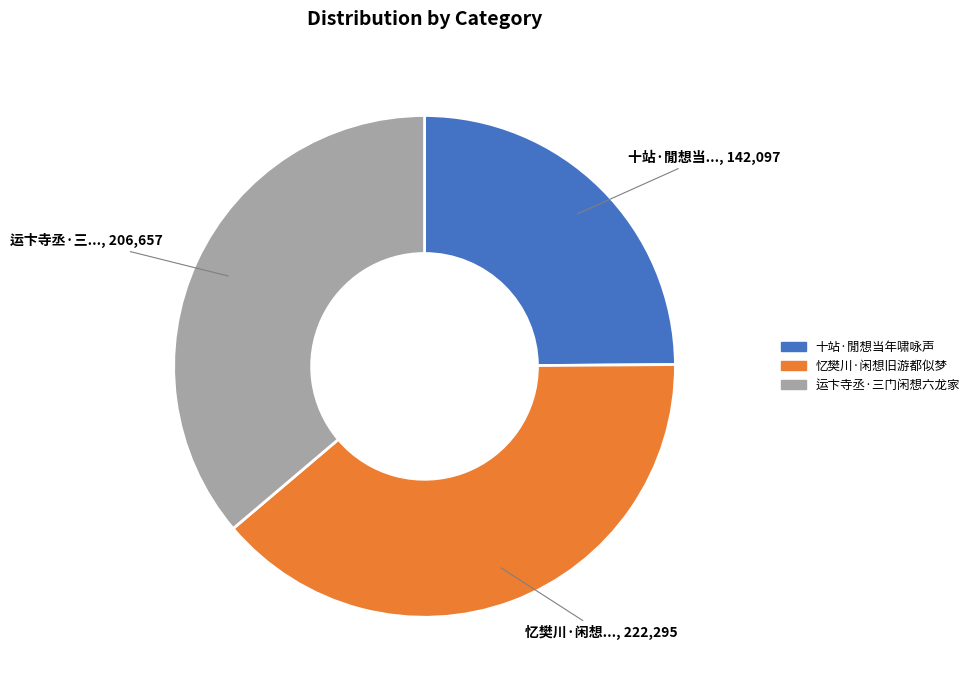

The 运卞寺丞·三门闲想六龙家 slice represents 36% of the pie. True or false?

True